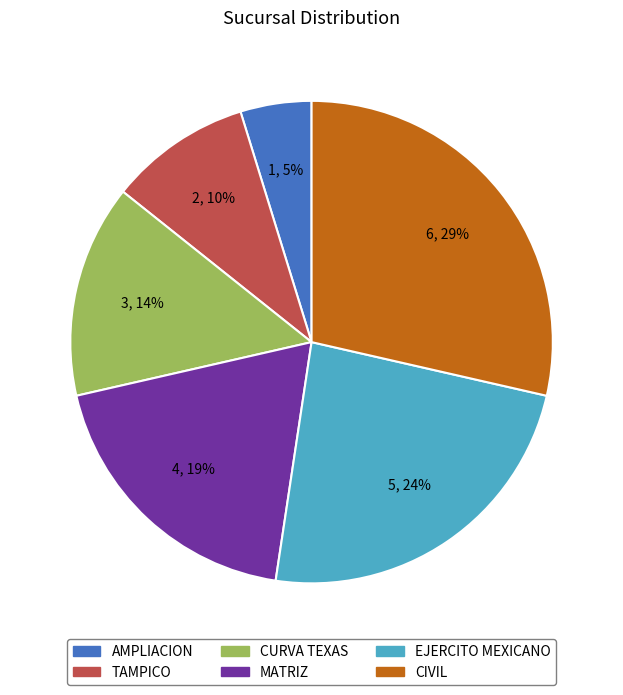

What is the largest slice in the pie chart?

CIVIL